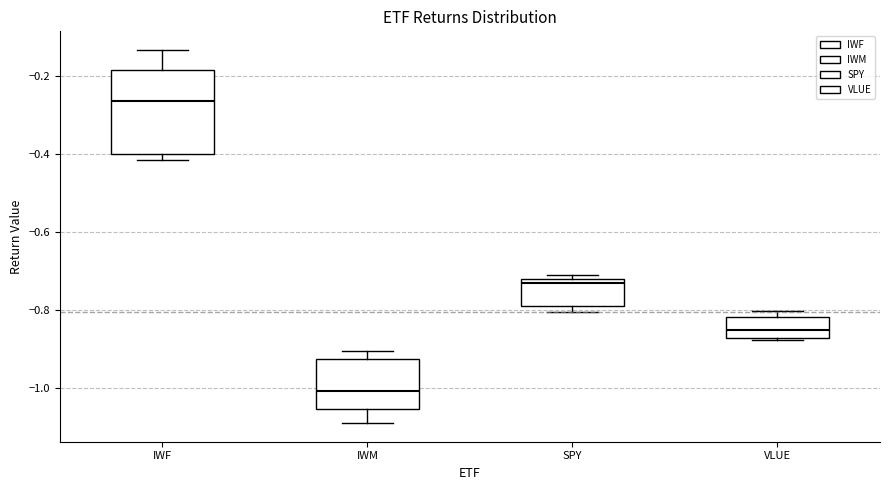

Reading left to right, read every box against the y-axis: the position of its median line, the range the box covers, and the ends of its whiskers. The values are not printed on the chart, so give them approximately, as read against the axis.

IWF: median -0.26, box -0.40 to -0.18, whiskers -0.42 to -0.14
IWM: median -1.00, box -1.06 to -0.92, whiskers -1.10 to -0.90
SPY: median -0.74, box -0.78 to -0.72, whiskers -0.80 to -0.72 (just above the box's upper edge)
VLUE: median -0.86, box -0.88 to -0.82, whiskers -0.88 (just below the box's lower edge) to -0.80